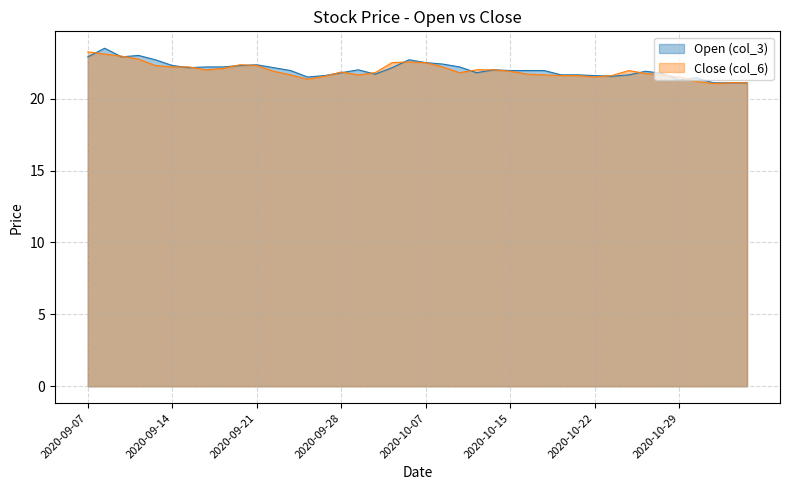

True or false: Close (col_6) and Open (col_3) intersect in this chart.

True